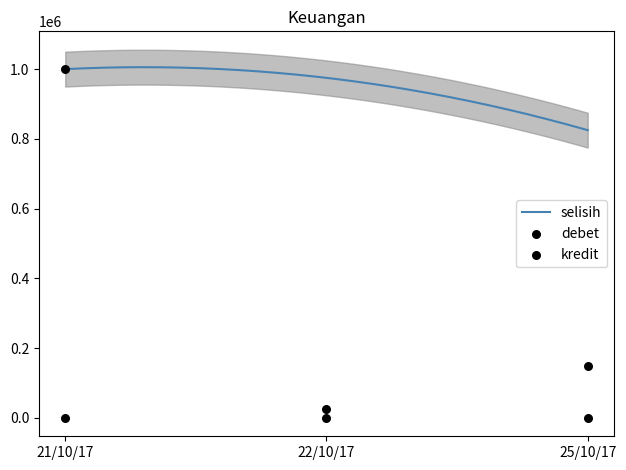

At which category is the sum across all series the highest?

21/10/17